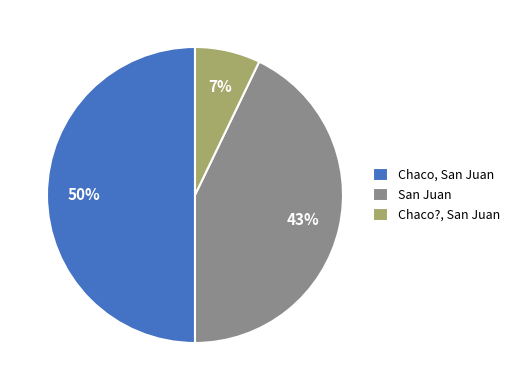

Which category has the smallest portion of the pie?

Chaco?, San Juan